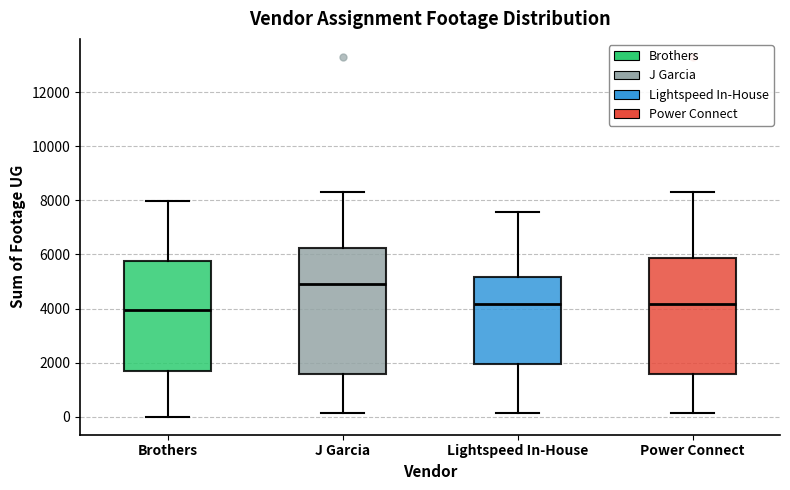

Which box is the tallest, from its lower edge to its upper edge?

J Garcia